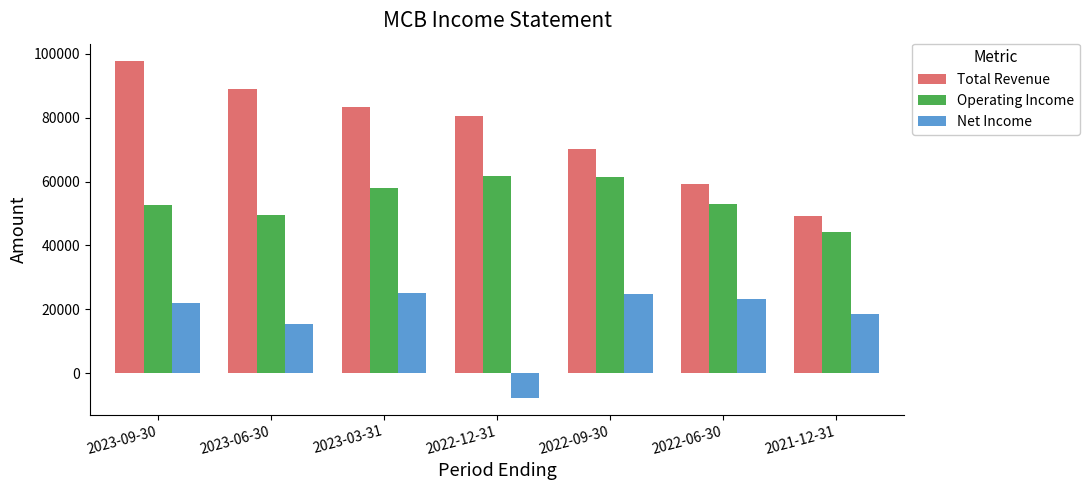

What is the difference between the second highest and minimum values in the Net Income series?

32600